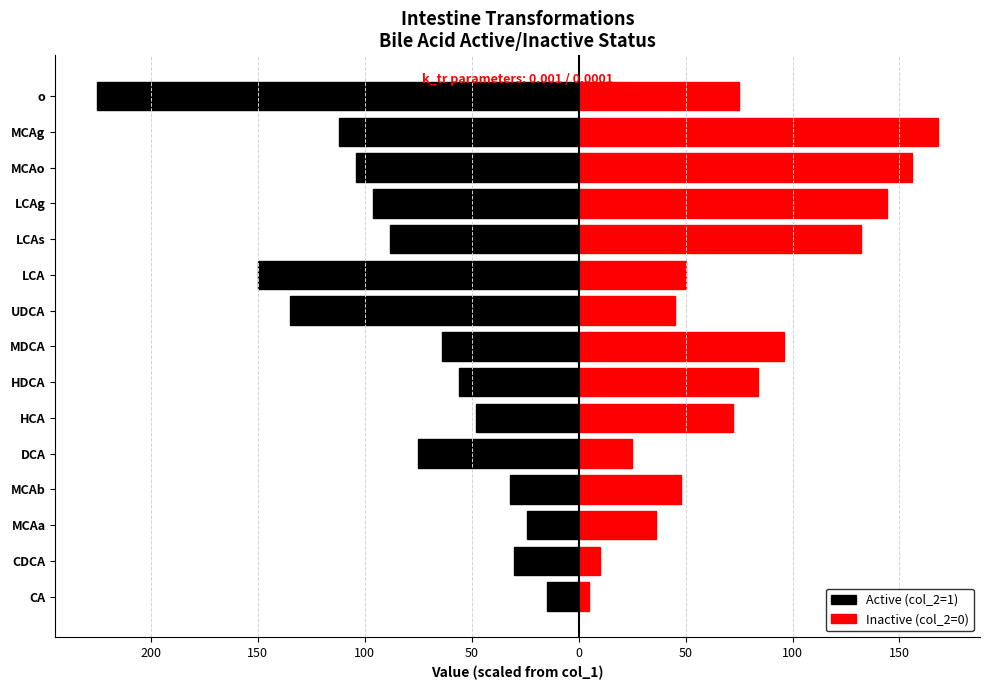

Does the chart contain stacked bars?

No